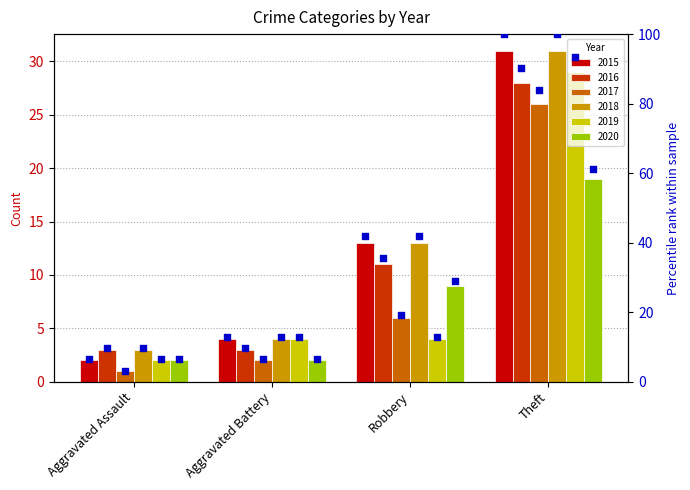

Approximately how many times larger is the value at Aggravated Assault compared to Aggravated Battery?

0.5